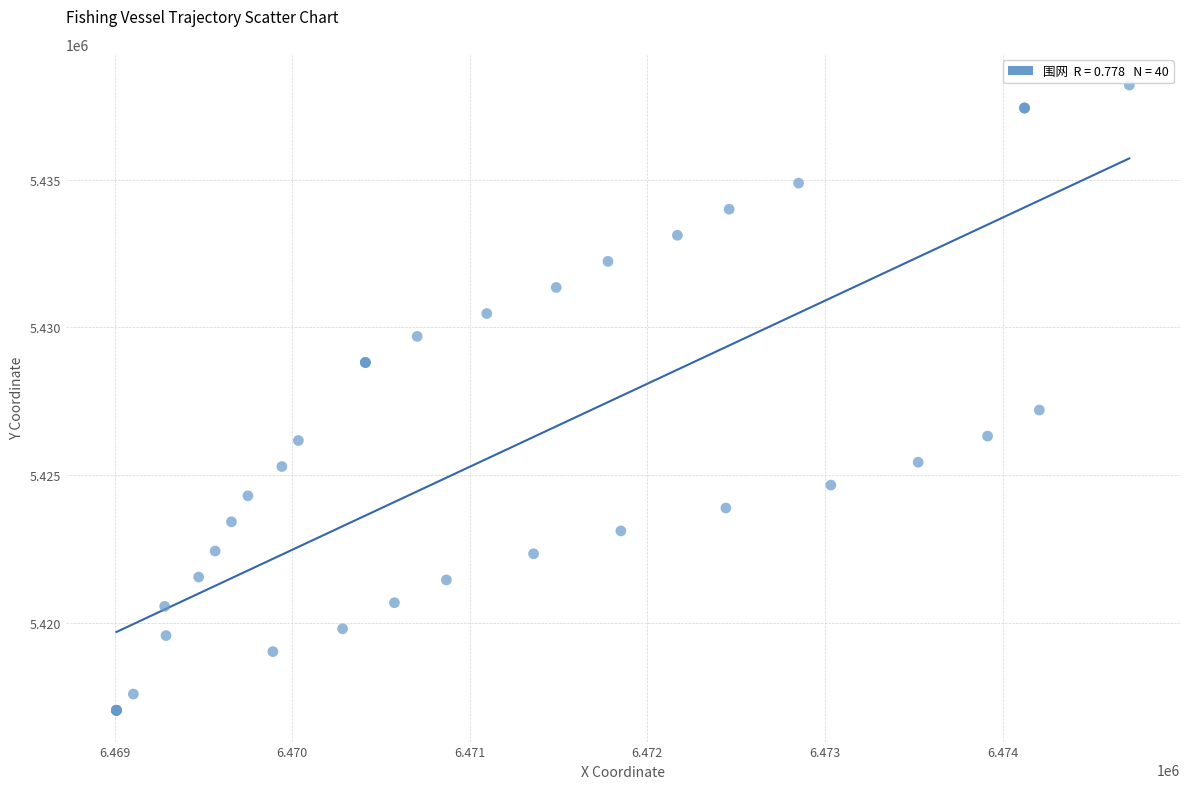

What Y value in the scatter plot is closest to 5427617?

5427200.1